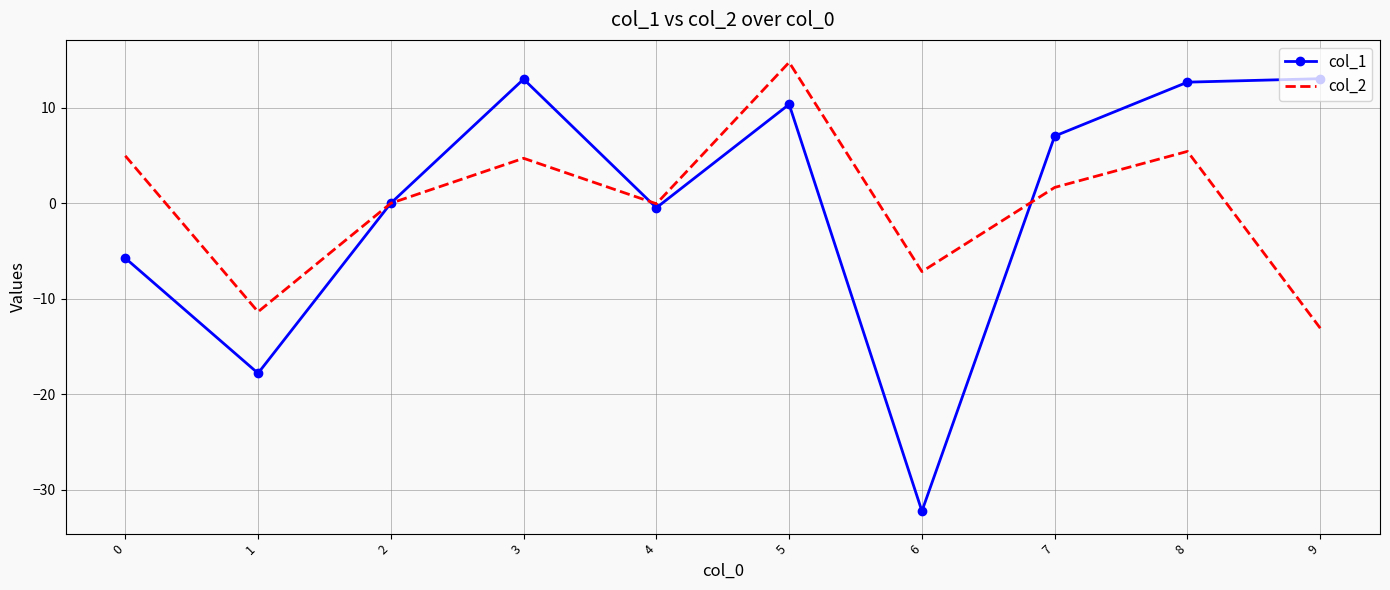

How many categories are shown in the chart?

10